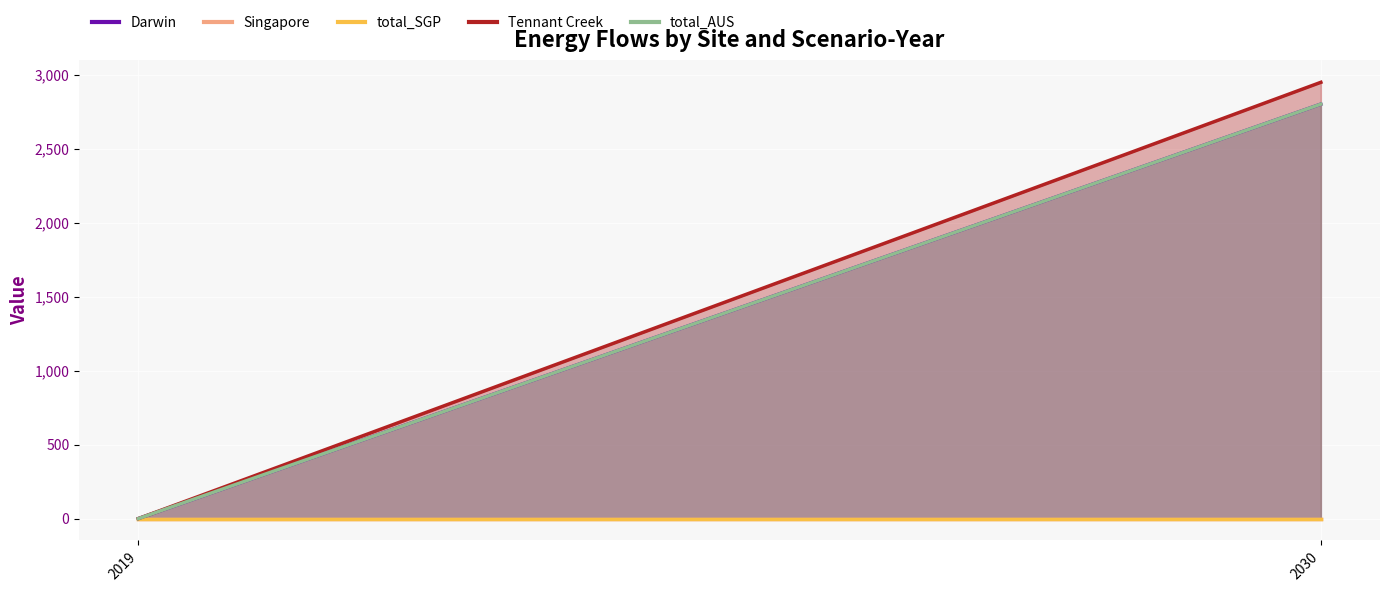

Does the chart display data point markers on the line(s)?

No